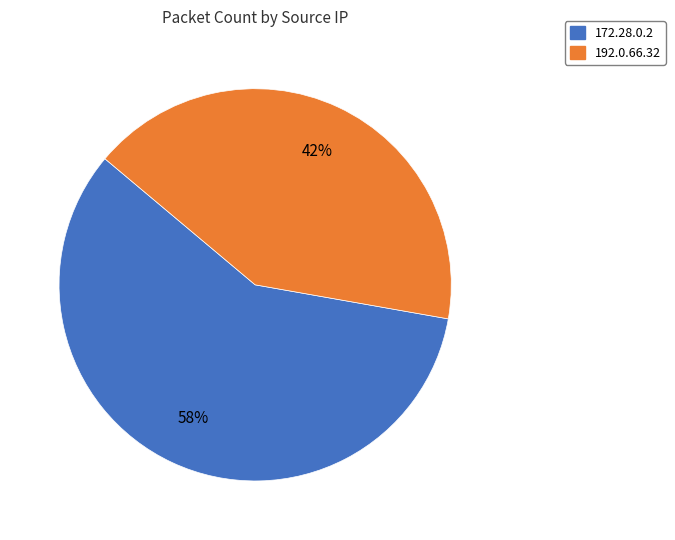

What percentage is the 172.28.0.2 slice, to the nearest percent?

58%